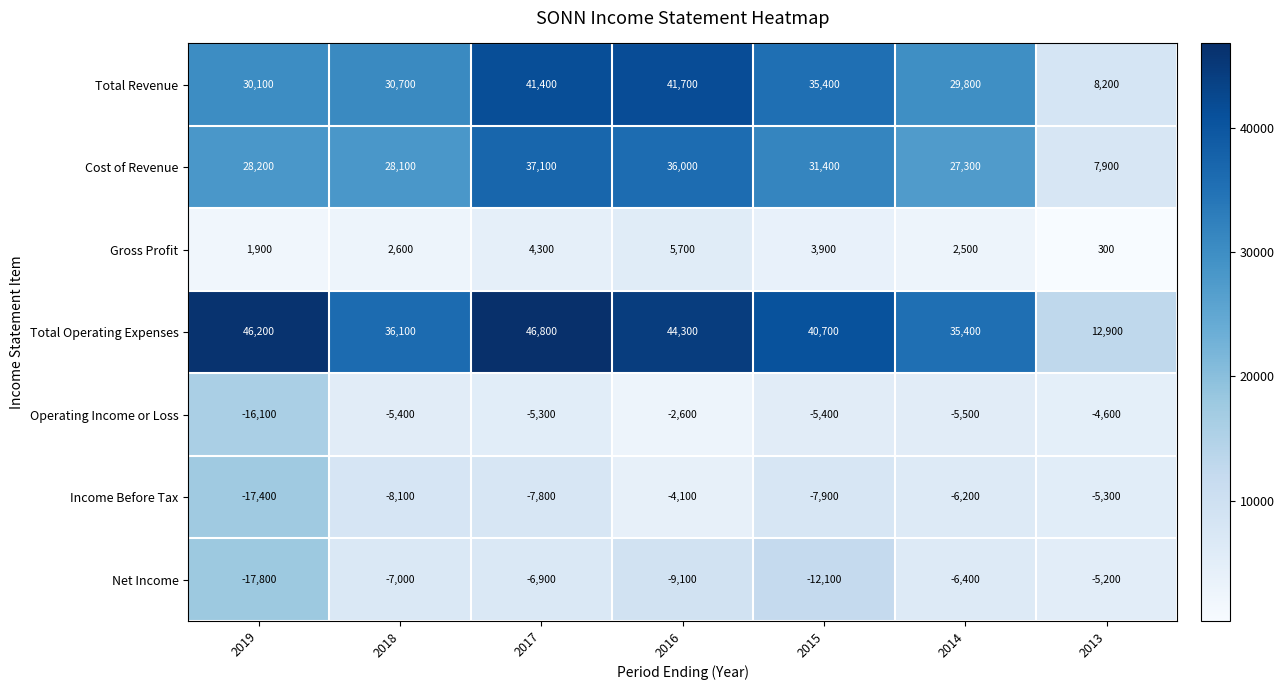

What is the difference between the maximum and minimum values in the Cost of Revenue series?

29200